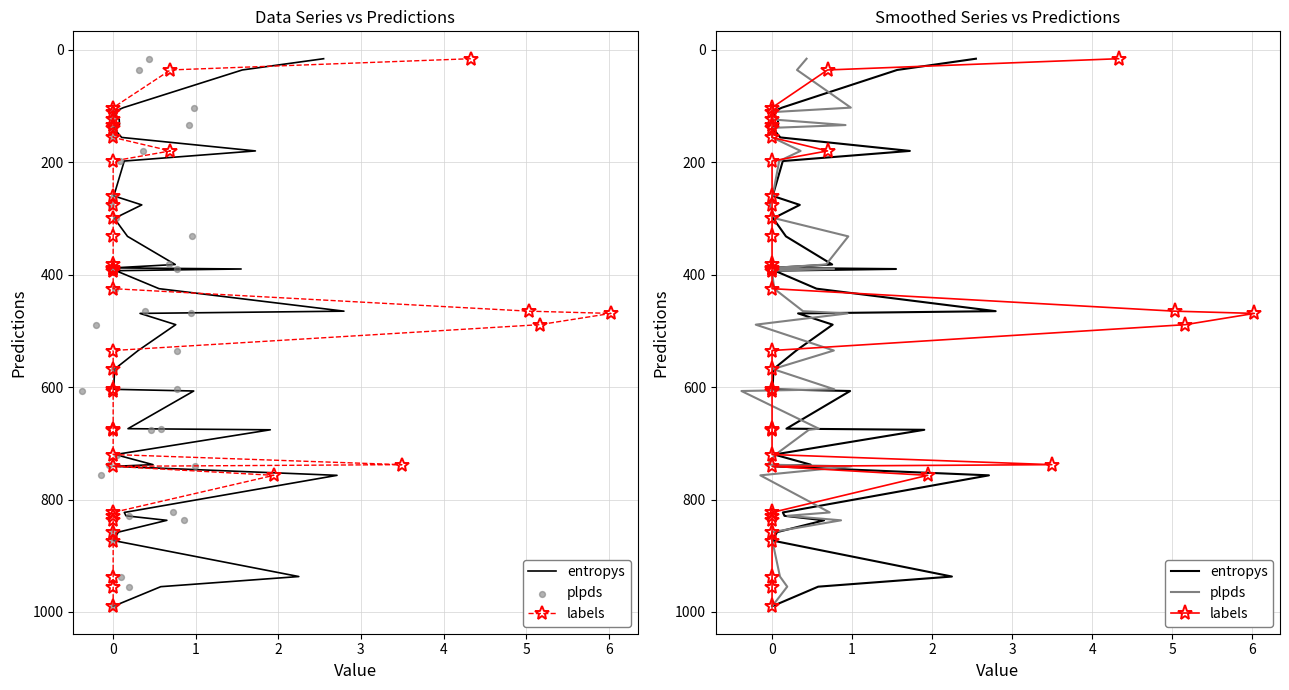

Which series has the largest Y range (max minus min)?

entropys